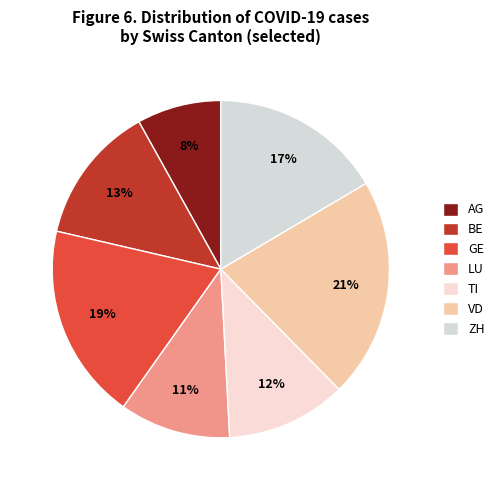

Rank the categories by value from lowest to highest.

AG, LU, TI, BE, ZH, GE, VD